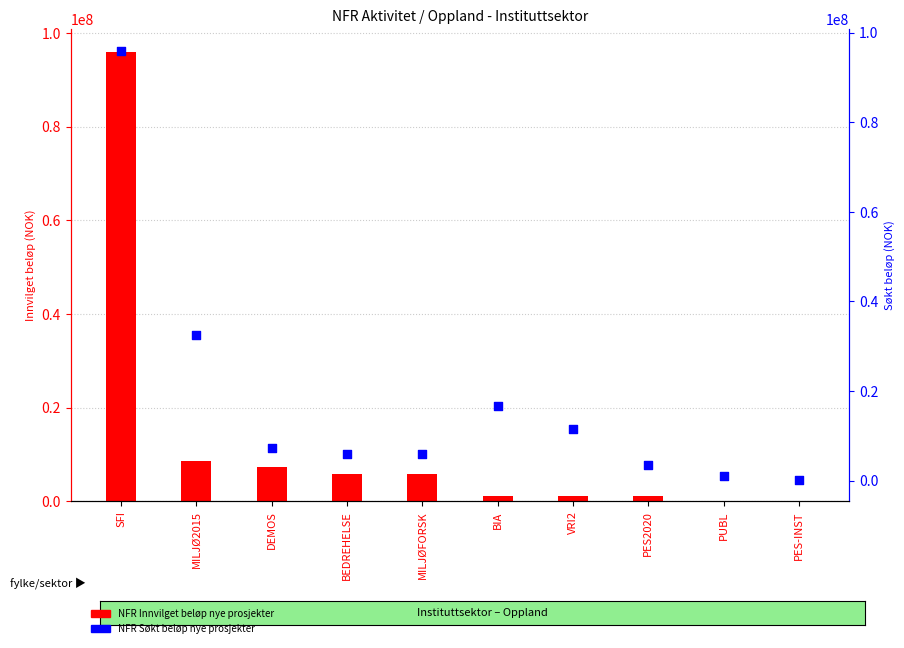

What are all the series names shown in the legend?

NFR Innvilget beløp nye prosjekter, NFR Søkt beløp nye prosjekter